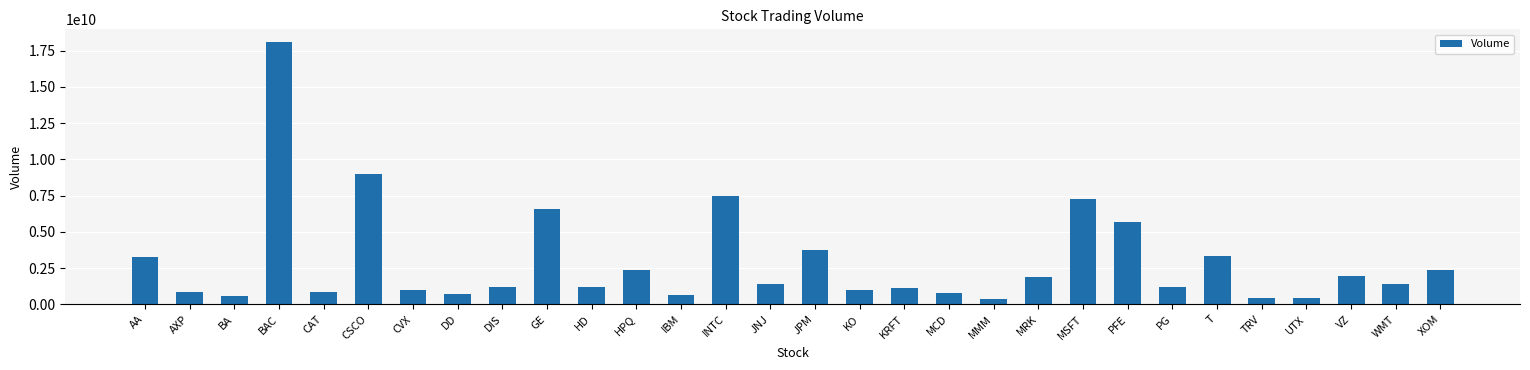

What is the smallest value displayed?

392991340